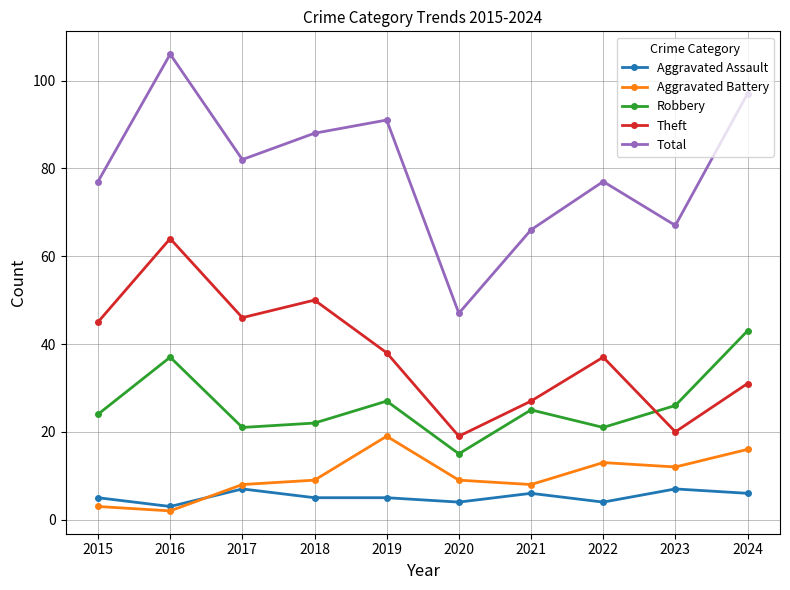

Is it true that Aggravated Assault equals 2 at 2021?

False